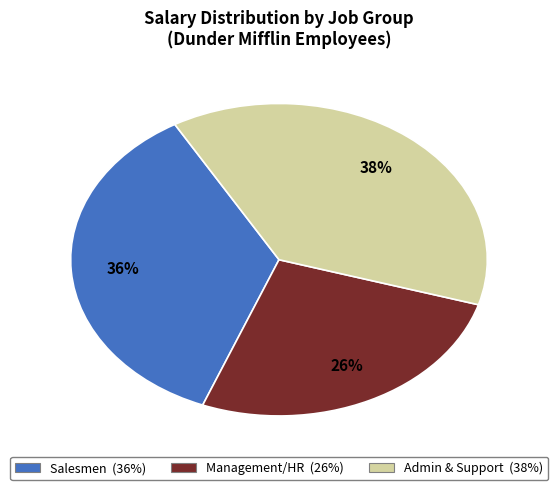

To the nearest percent, what is the difference between the largest and smallest slice percentages?

12%